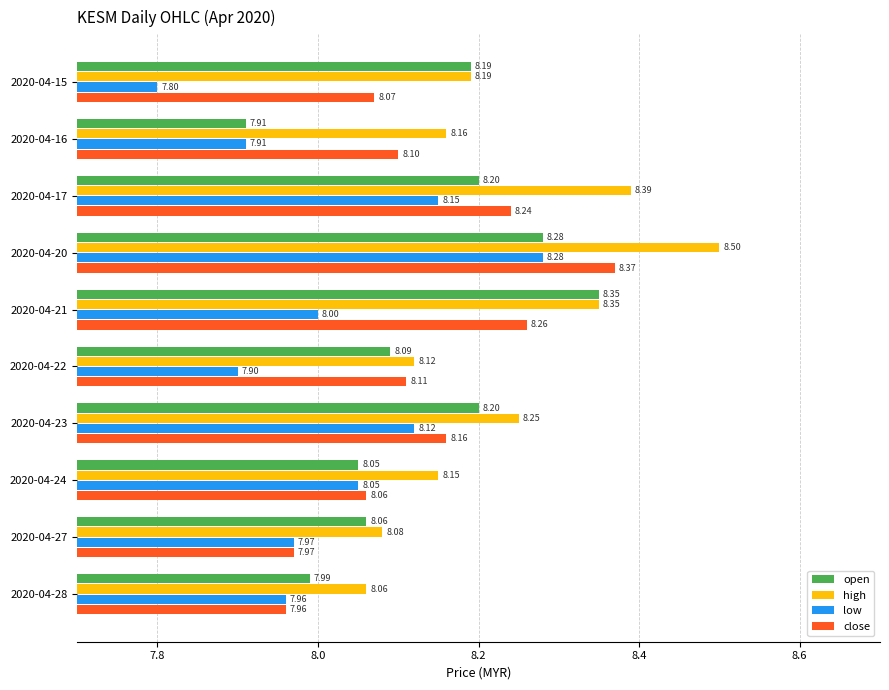

What is the difference between the maximum and minimum values in the high series?

0.4